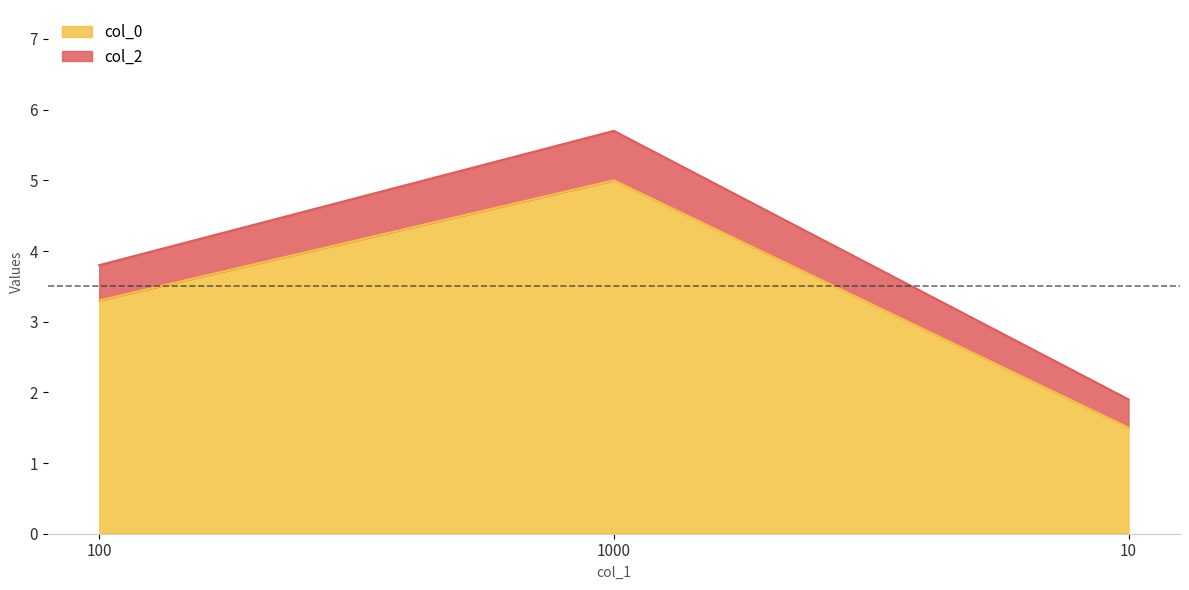

At how many categories does at least one series exceed 4?

1